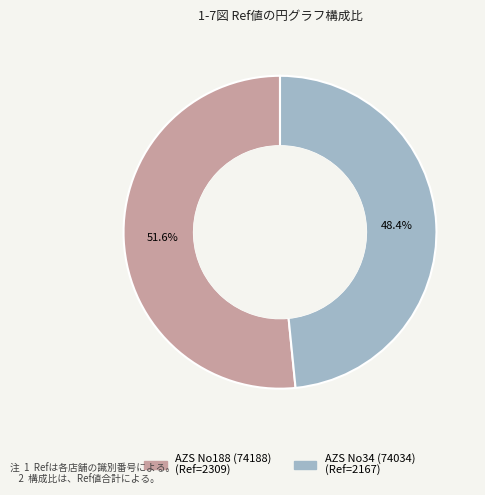

Does AZS No34 (74034) account for over 50% of the chart?

No